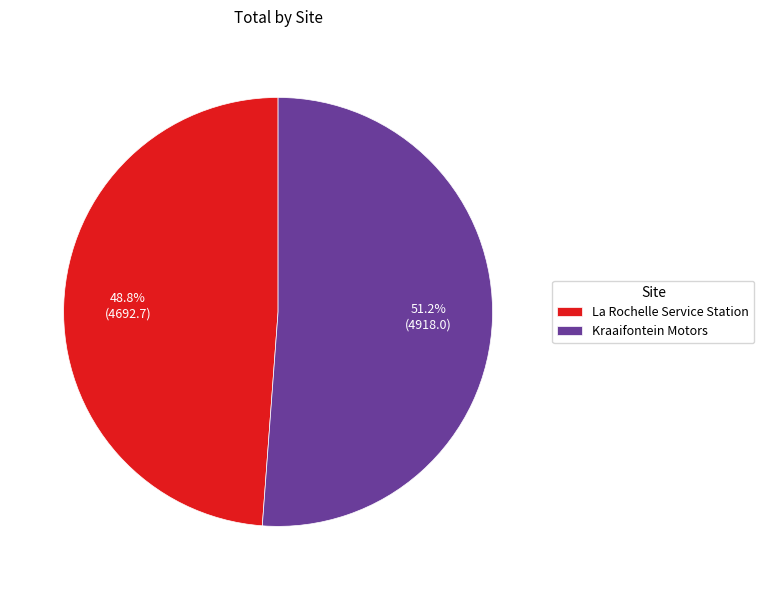

To the nearest percent, what is the difference between the largest and smallest slice percentages?

2%